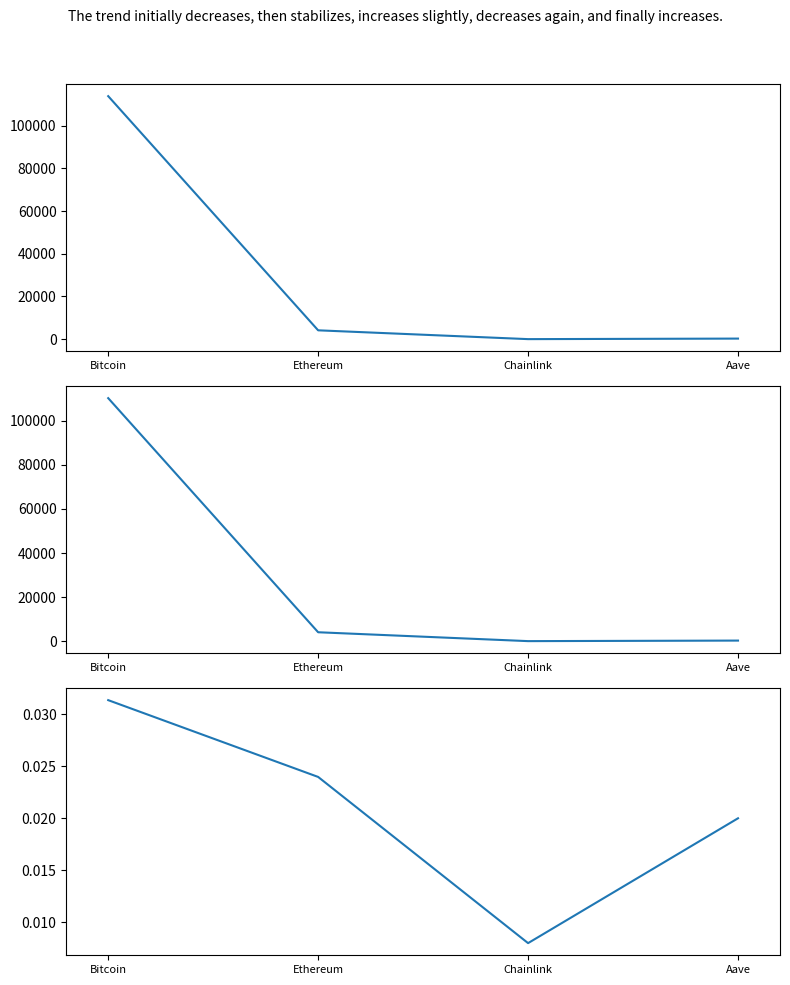

What is the difference between the maximum and minimum values in the price series?

113840.7